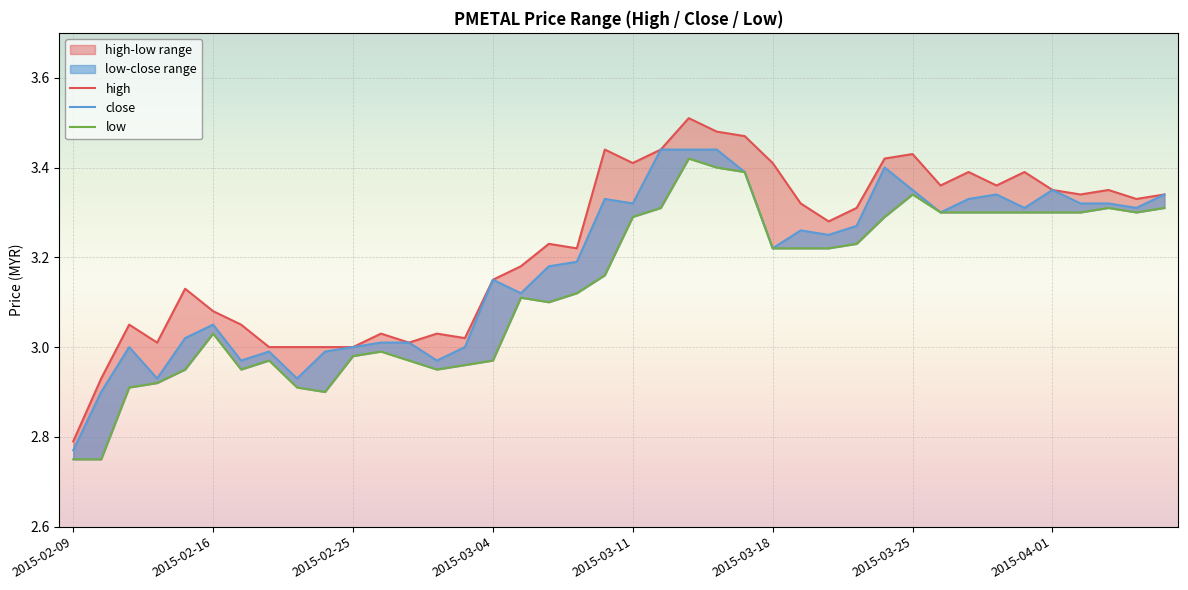

What value does the low series have at 31?

3.3